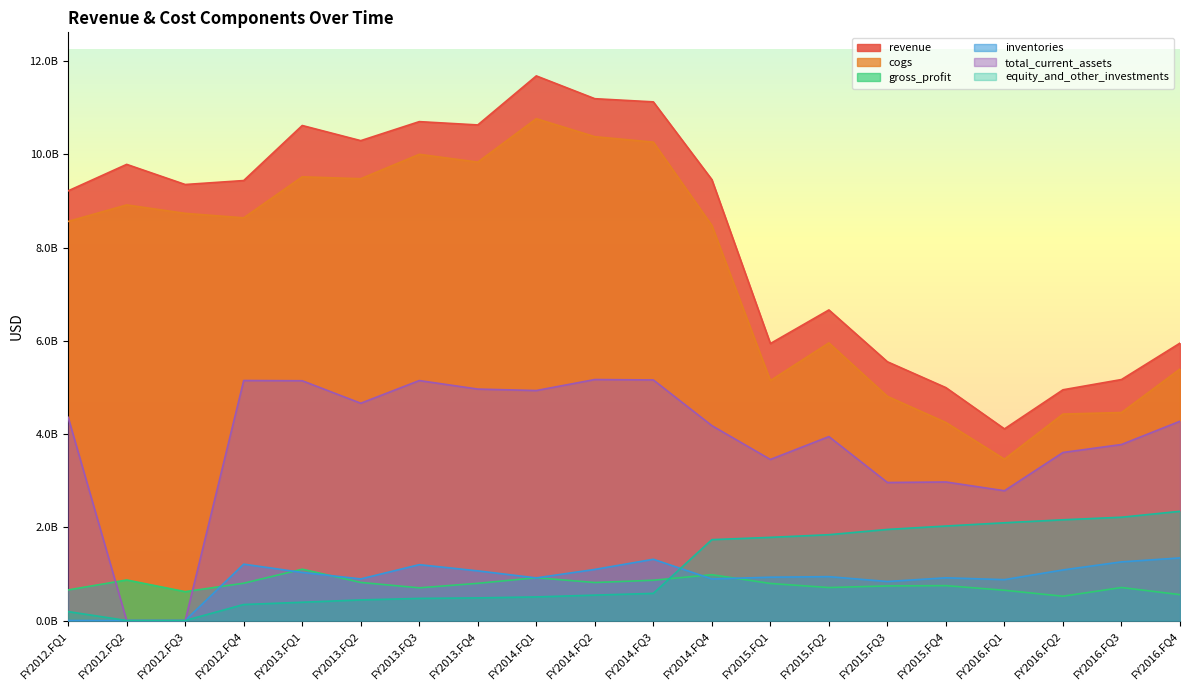

What is the greatest value displayed?

11684000000